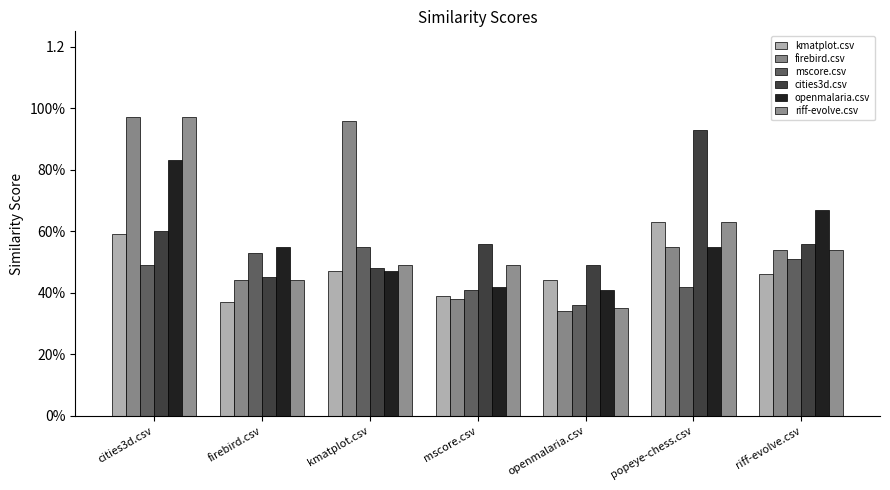

Is the value of openmalaria.csv at kmatplot.csv greater than the value of riff-evolve.csv at firebird.csv?

Yes